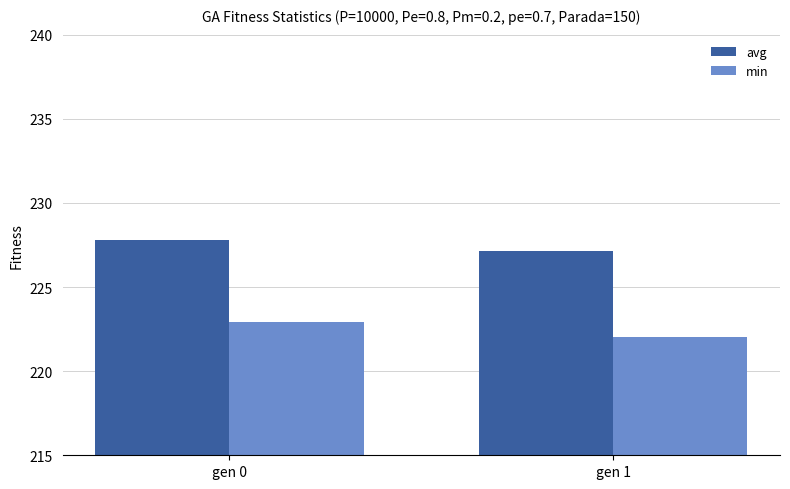

True or false: min has a value of 346.2 at gen 1.

False